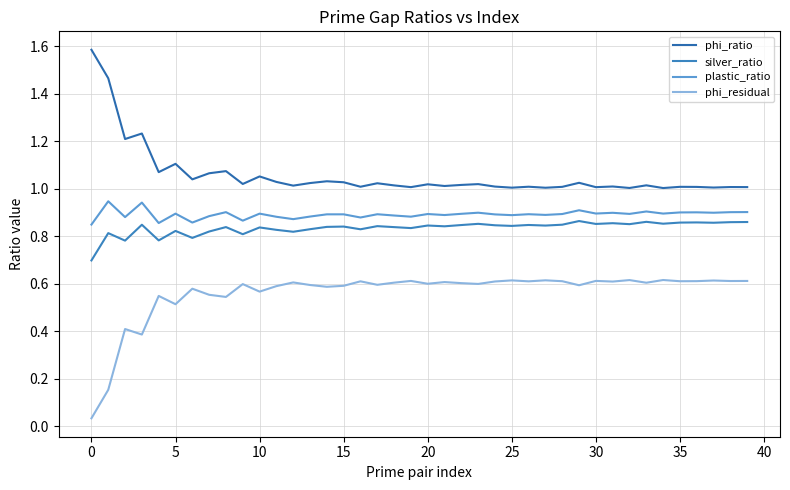

How many lines are shown in the chart?

4